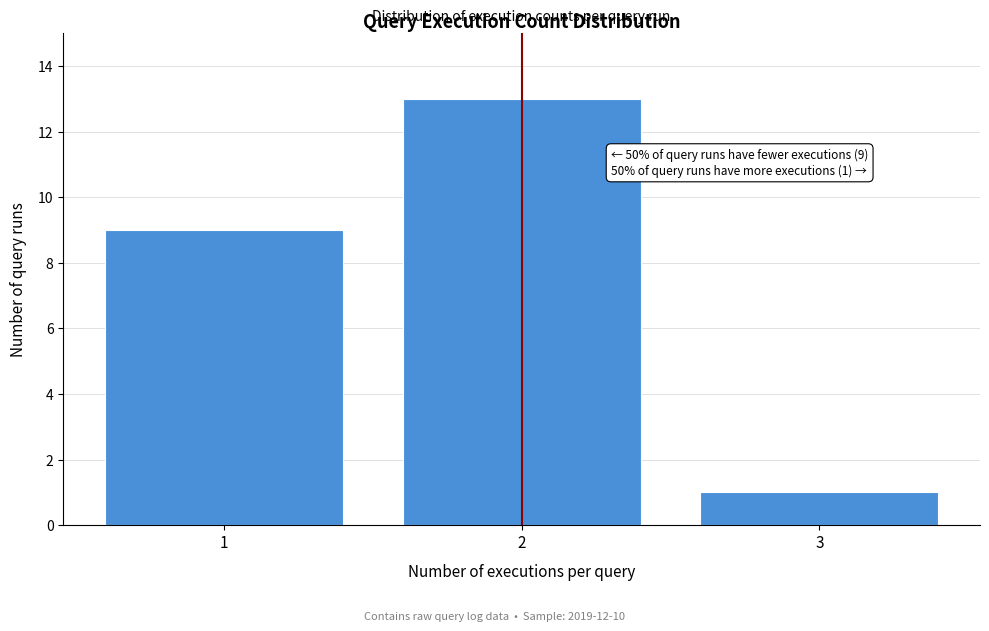

Which range on the x-axis has the tallest bar?

1.5 to 2.5